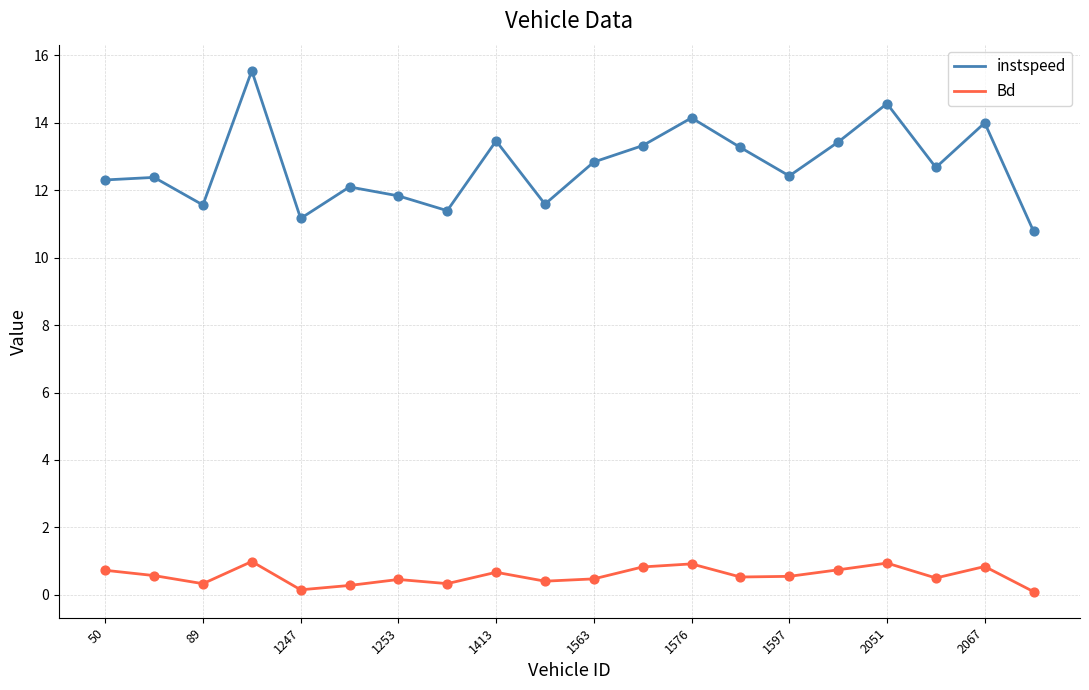

What are all the series names shown in the legend?

instspeed, Bd